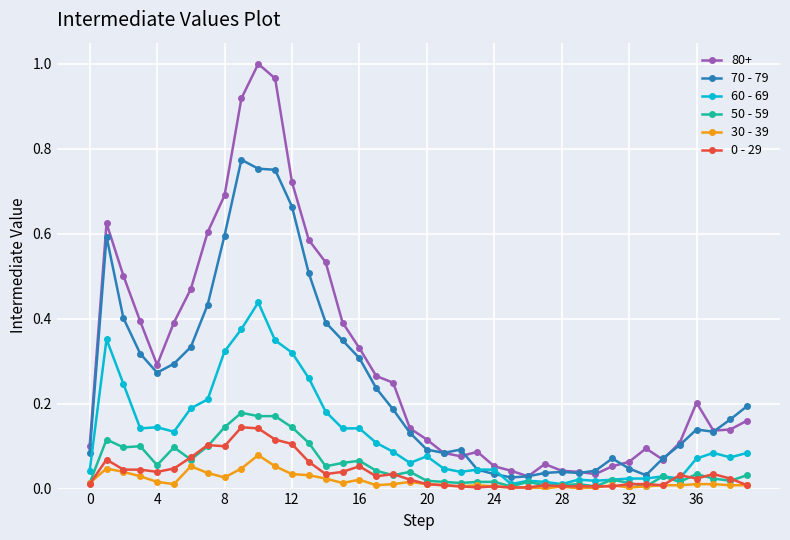

Which series has the largest total across all categories?

80+